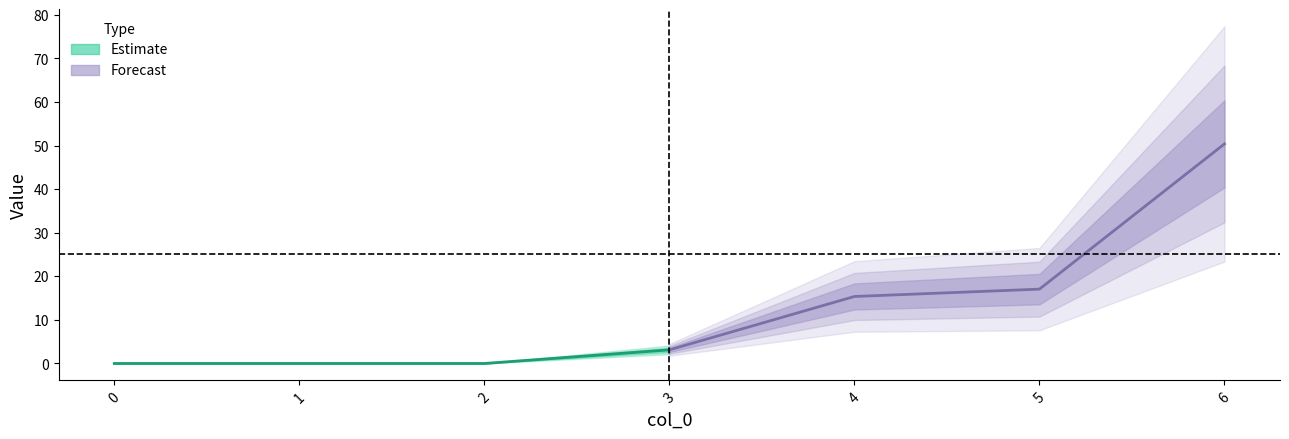

What is the average value of the Forecast series?

21.5